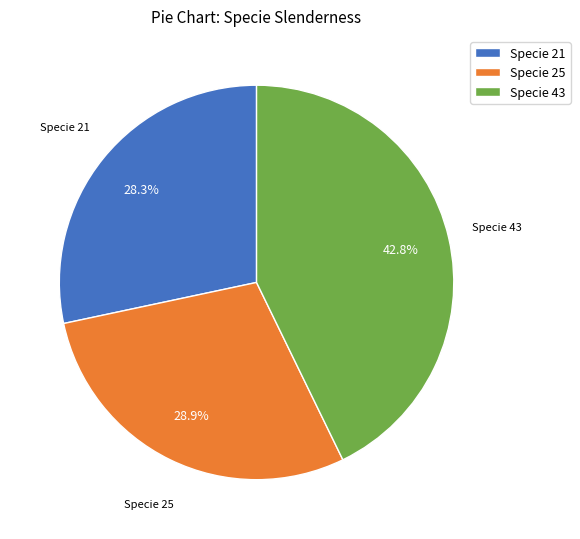

What is the ratio of the value at Specie 21 to the value at Specie 43?

0.7